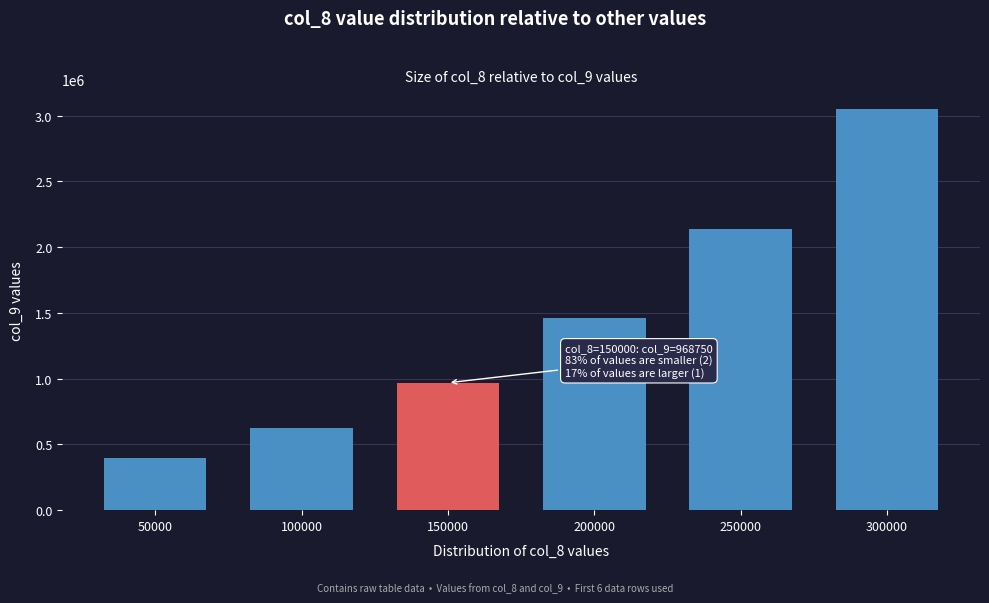

Reading left to right, transcribe all the data shown in this chart.

400000	625000	968750	1460937	2138671	3048339